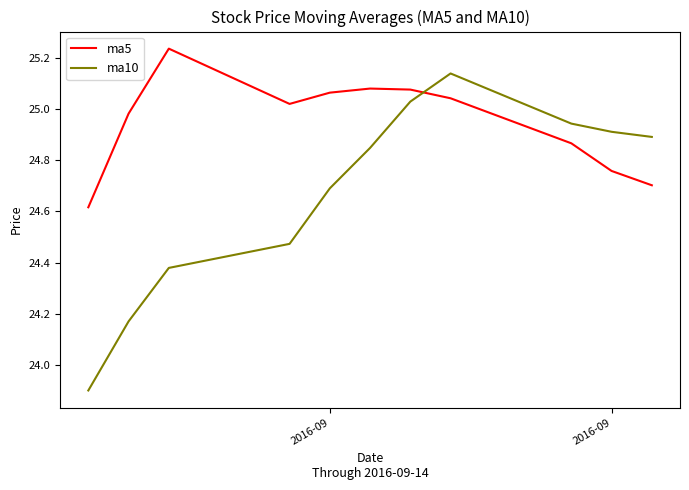

What is the smallest value displayed?

23.9